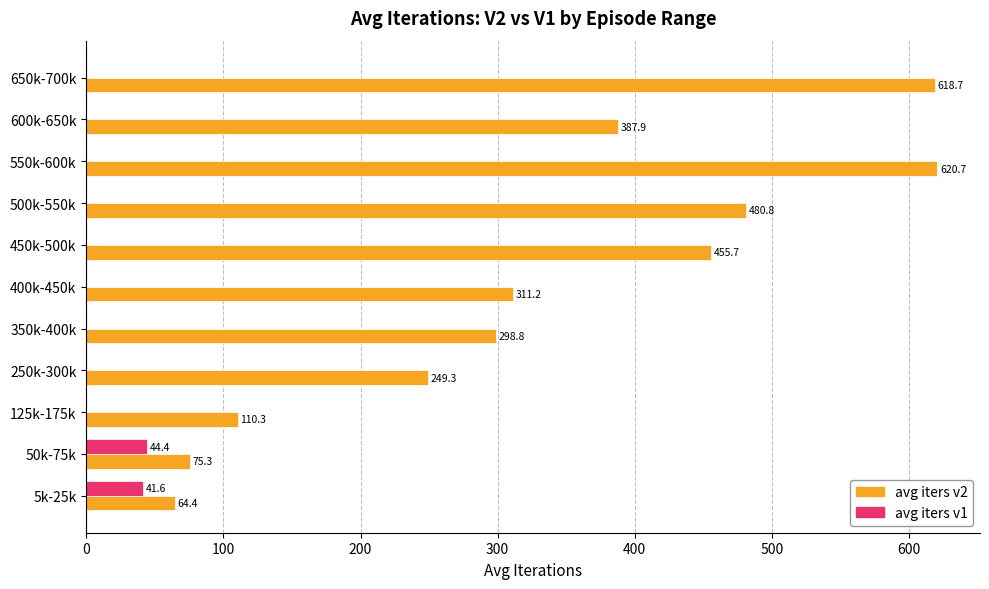

Which series changed the most between 5k-25k and 600k-650k?

avg iters v2